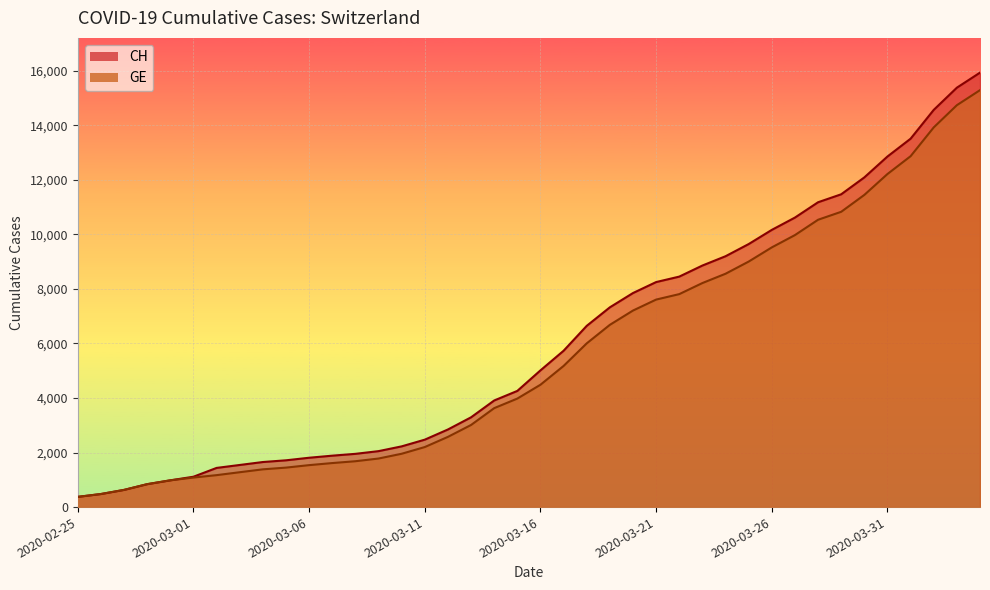

What is the label of the 27th point from the right?

2020-03-09